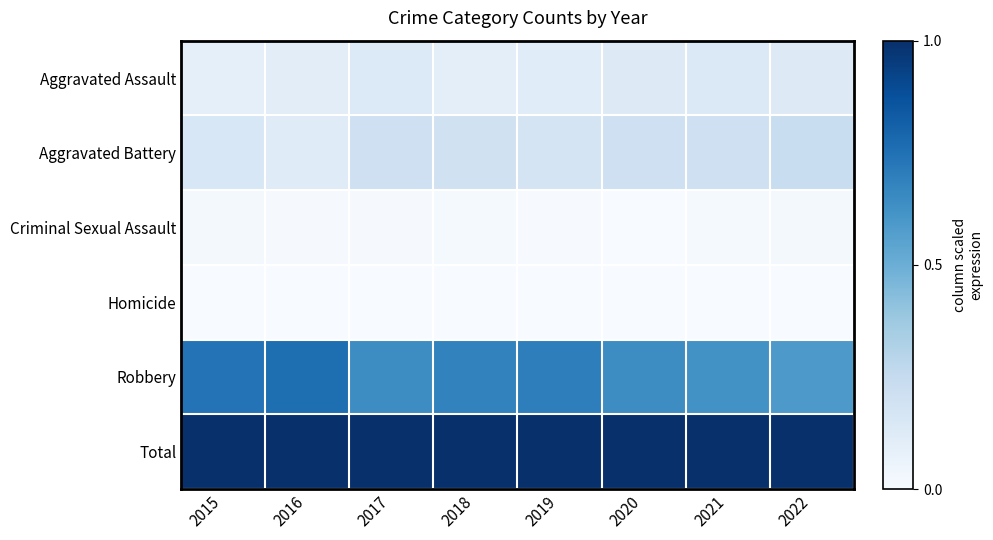

Rank the series by their maximum value, from lowest to highest.

Homicide, Criminal Sexual Assault, Aggravated Assault, Aggravated Battery, Robbery, Total